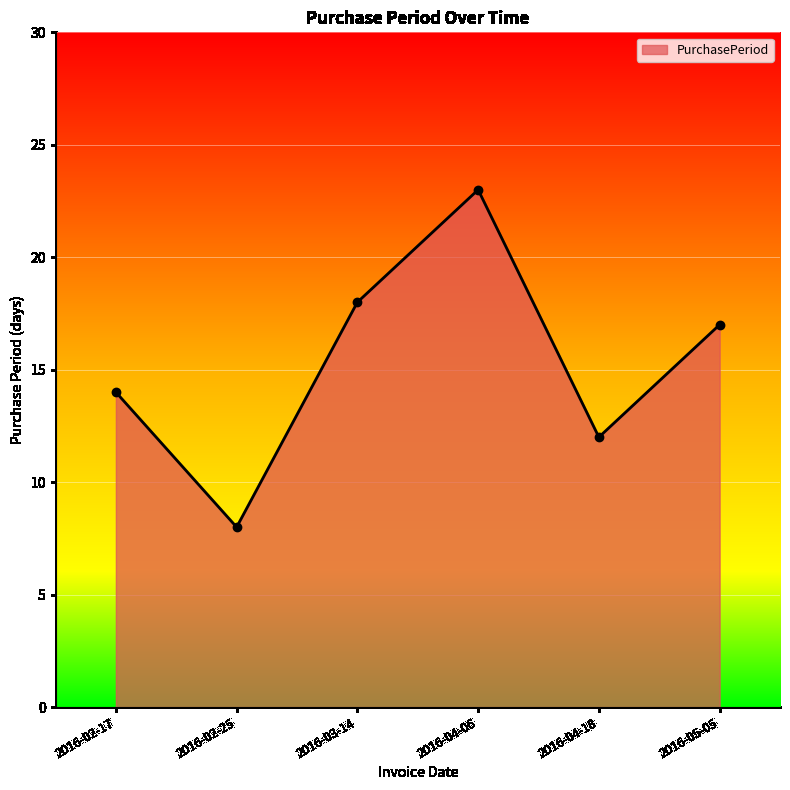

What is the difference between the second highest and second lowest values?

6